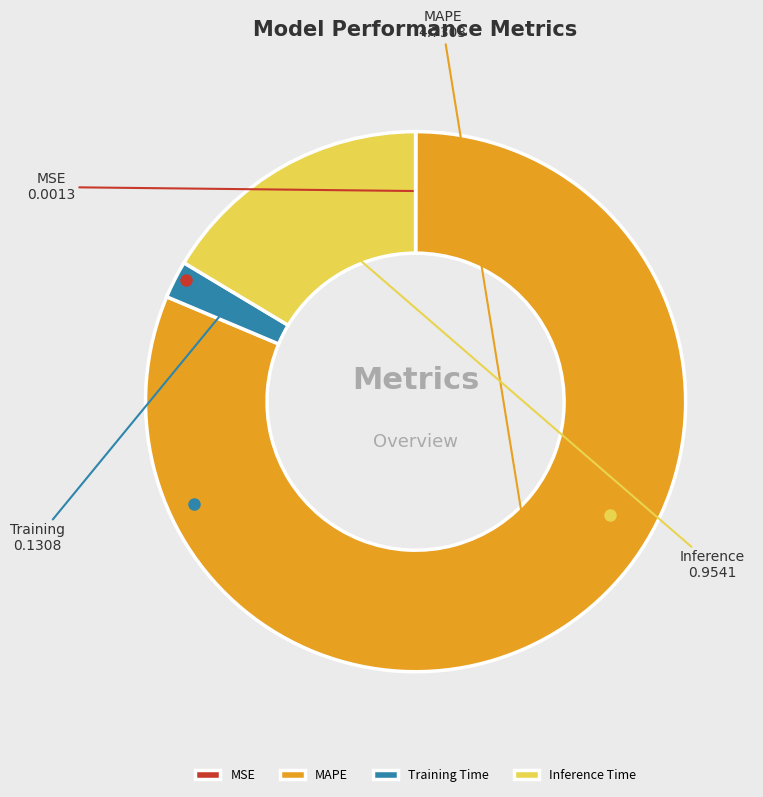

Is it true that Inference Time is 5% of the pie?

False